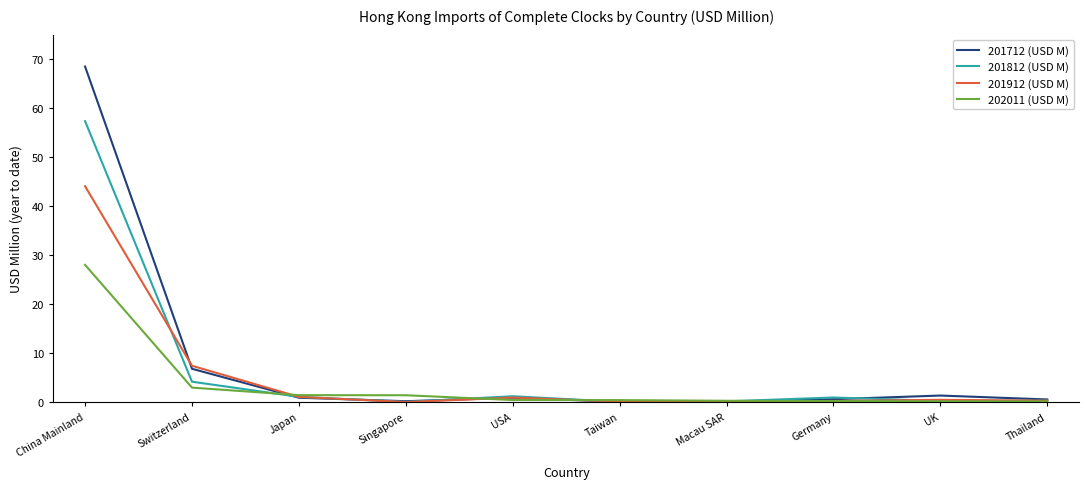

Rank the series by their maximum value, from highest to lowest.

201712 (USD M), 201812 (USD M), 201912 (USD M), 202011 (USD M)